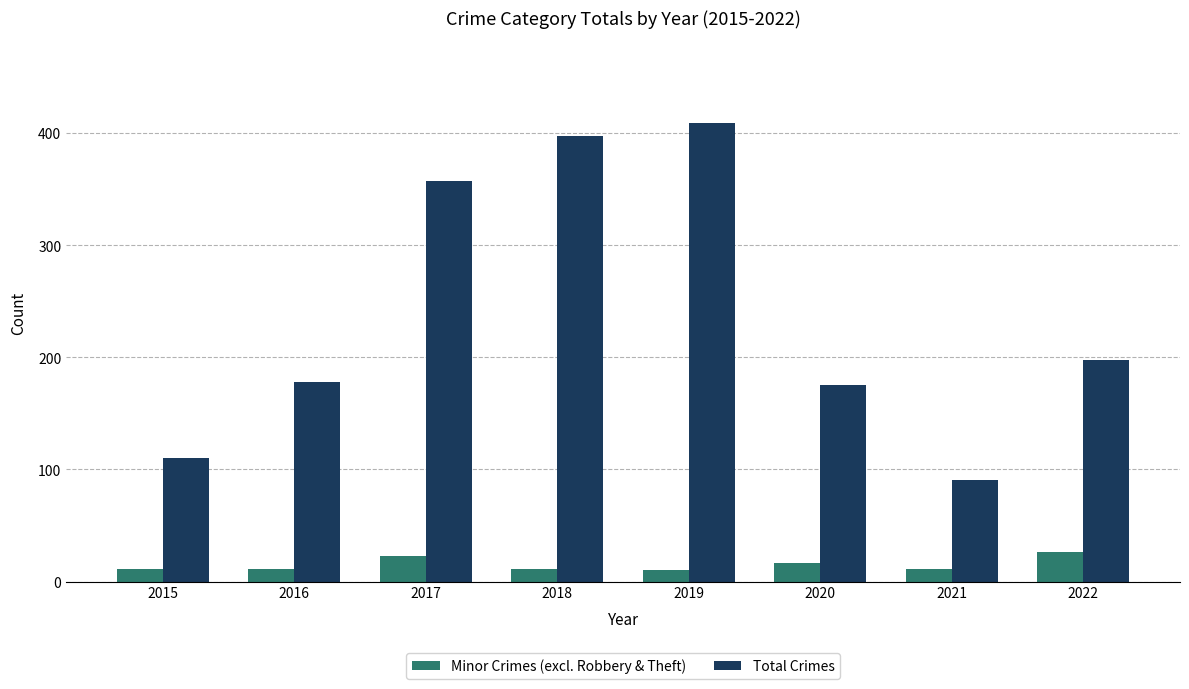

How many distinct data groups are displayed?

2